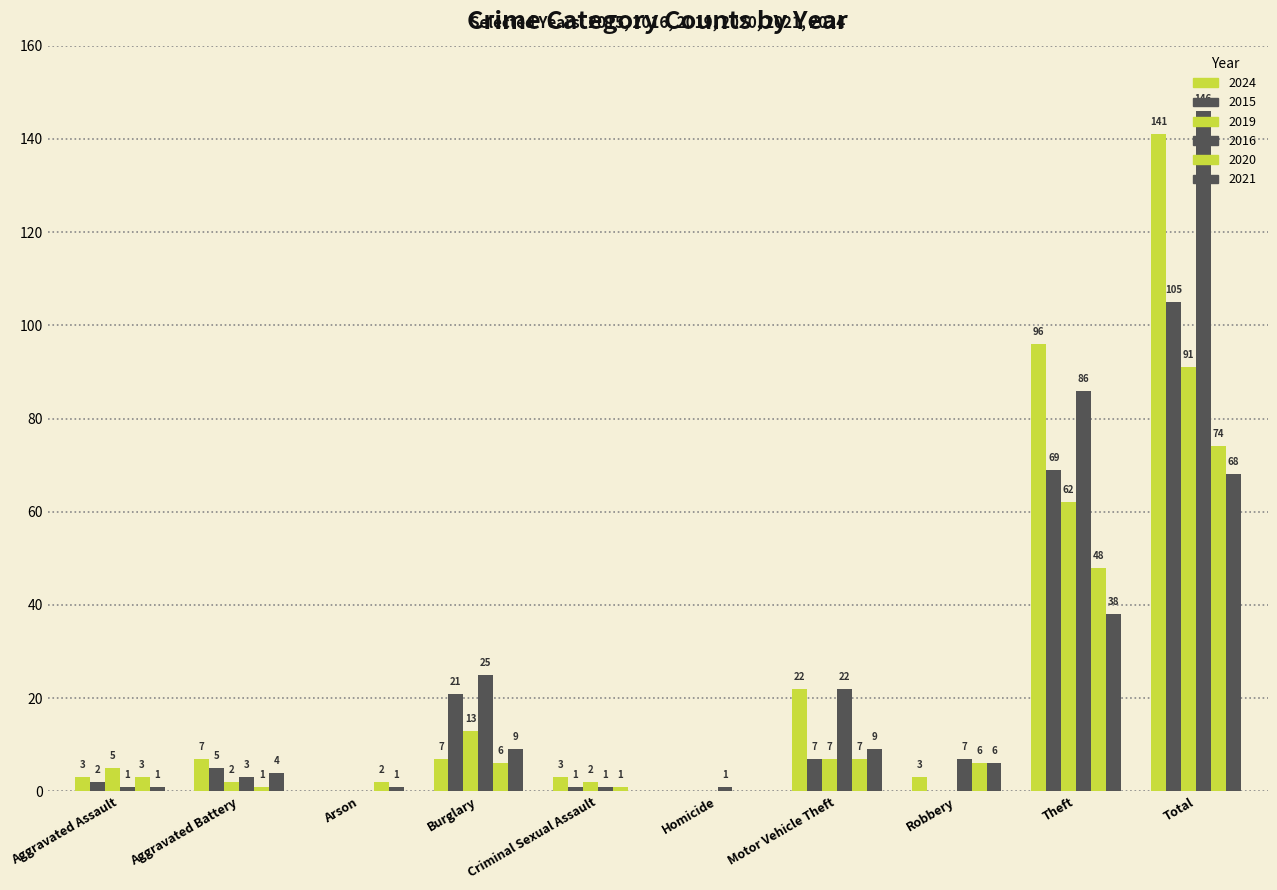

Are the bars horizontal?

No